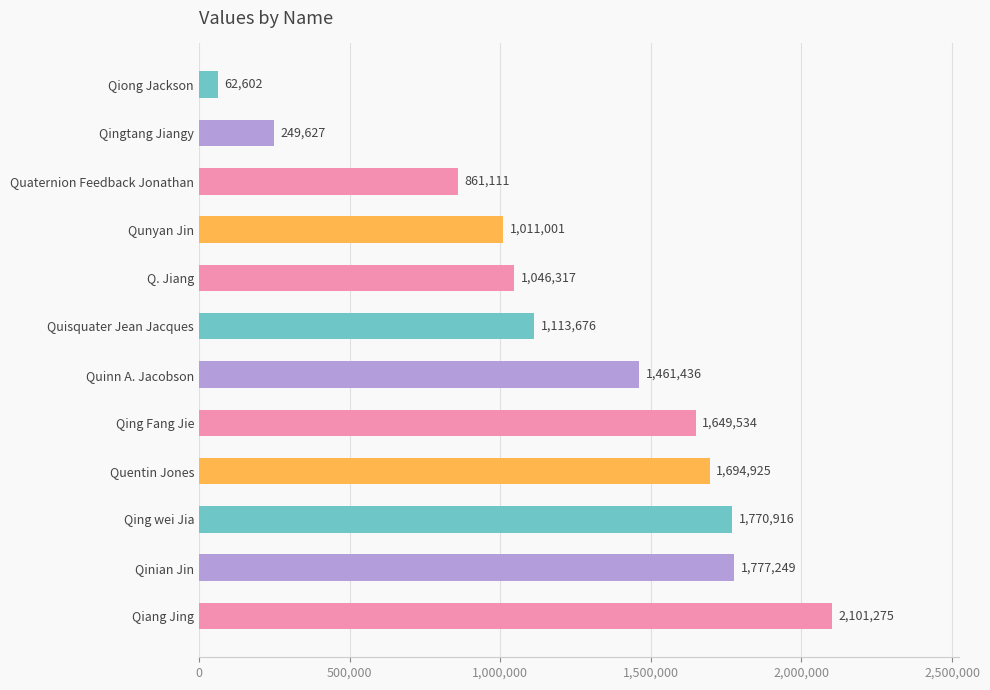

At which label is the value closest to 1081938?

Quisquater Jean Jacques